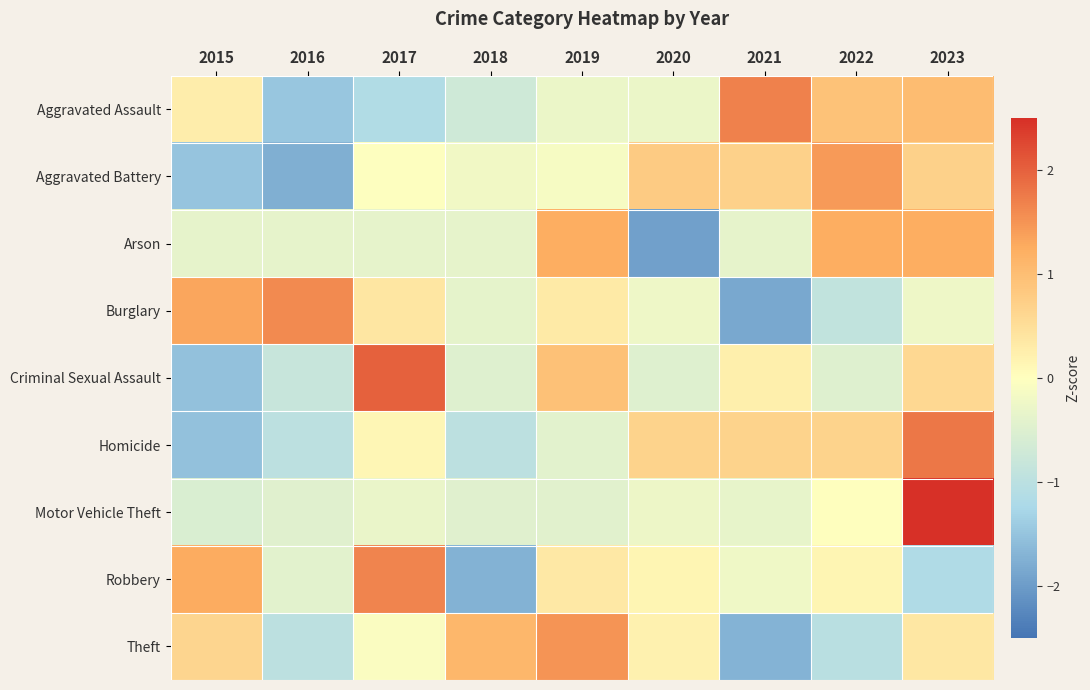

Which series has the widest spread of values?

Criminal Sexual Assault